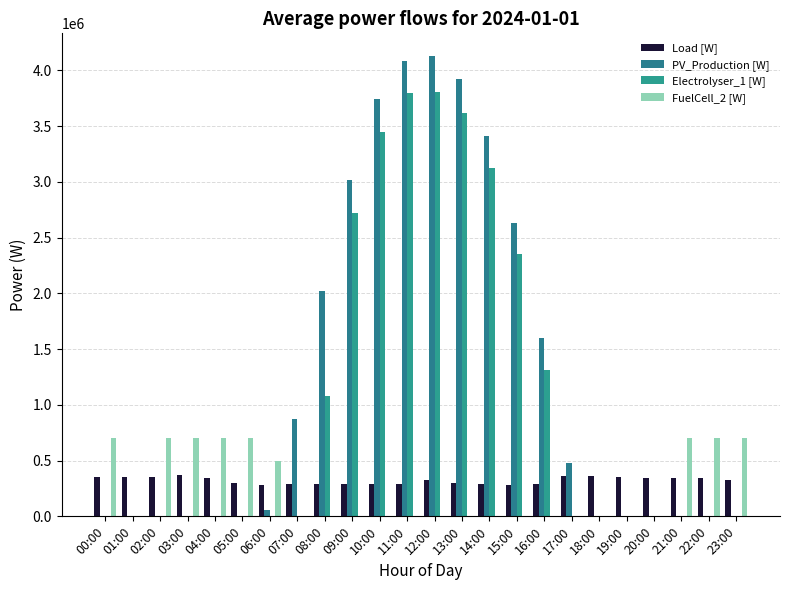

True or false: Electrolyser_1 [W] has a value of 0.0 at 23:00.

True